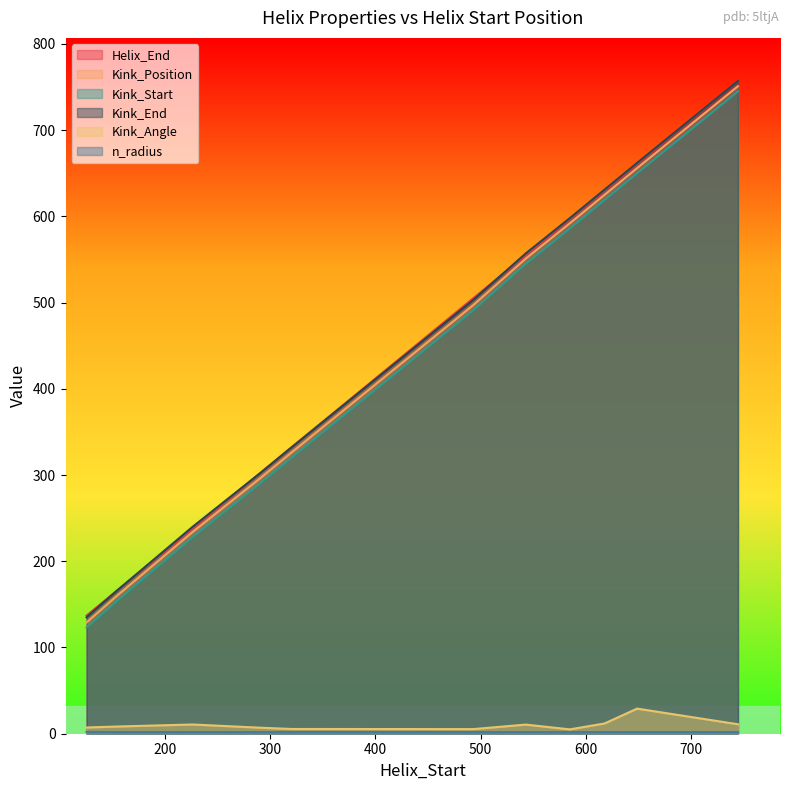

What is the total value across all series at 618?

2518.8